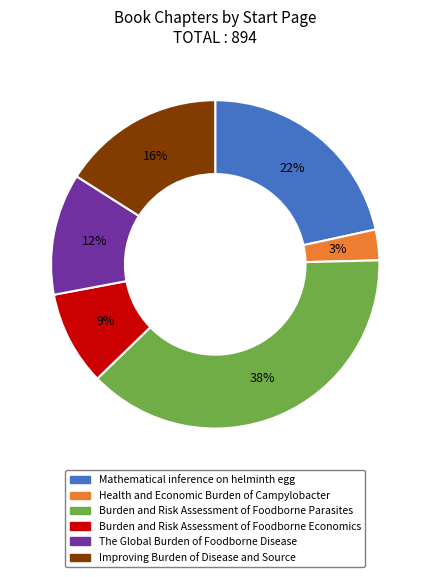

How many segments does this pie chart have?

6